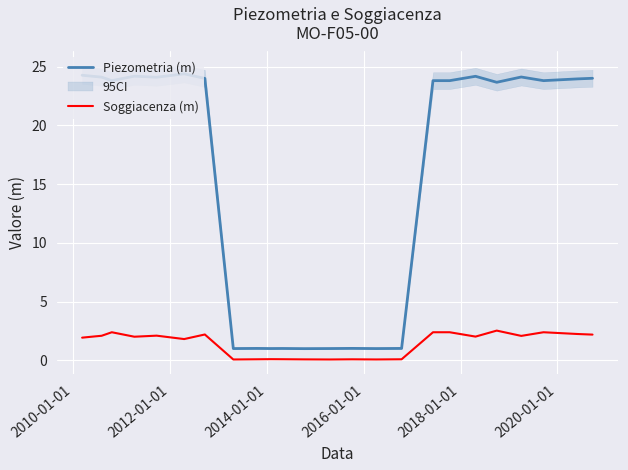

True or false: Soggiacenza (m) has more than 1 interior local peaks.

True